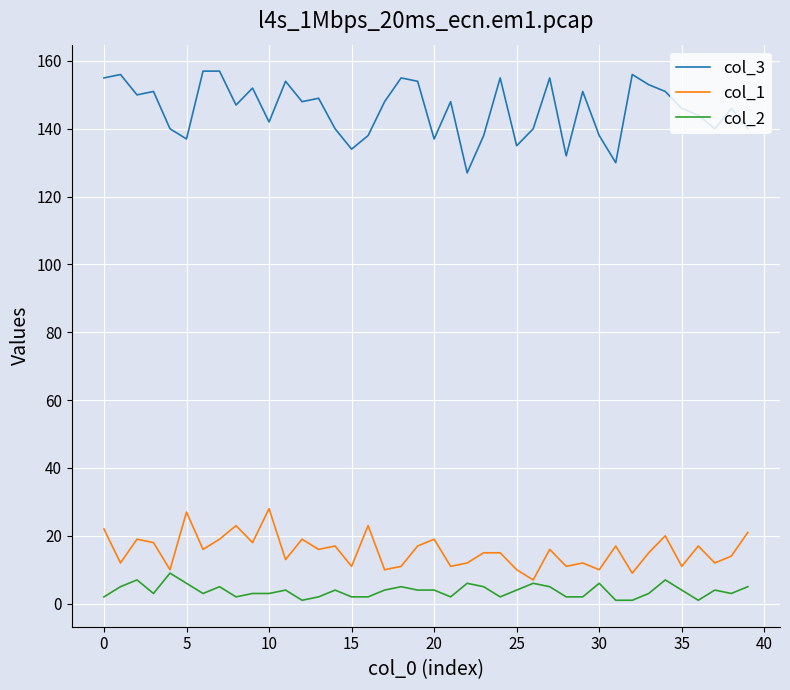

List the series in order of their peak value, highest first.

col_3, col_1, col_2